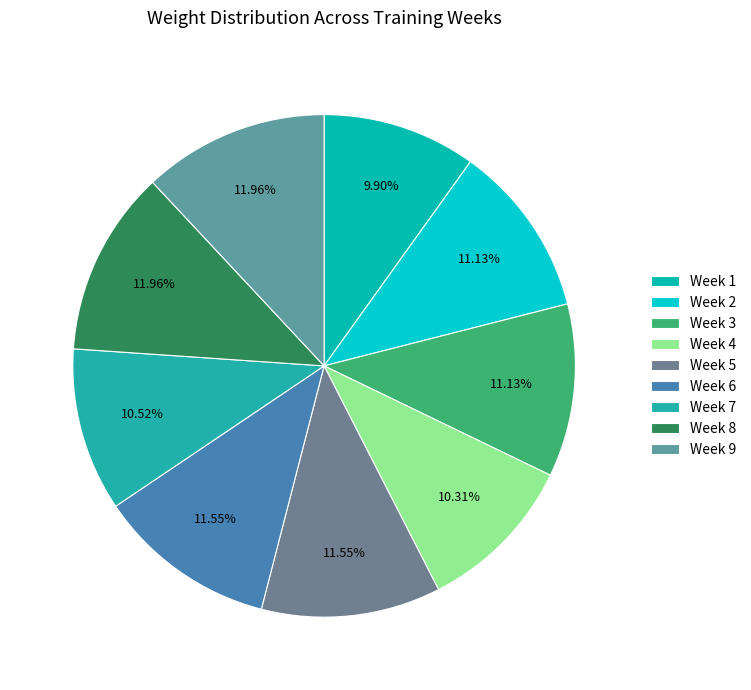

Which slice is the largest?

Week 8